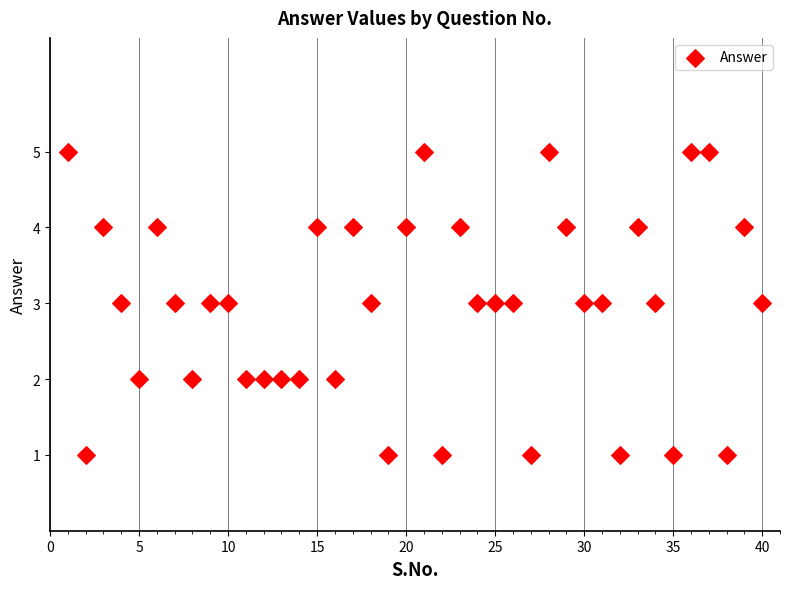

What is the range of Y values (max minus min)?

4